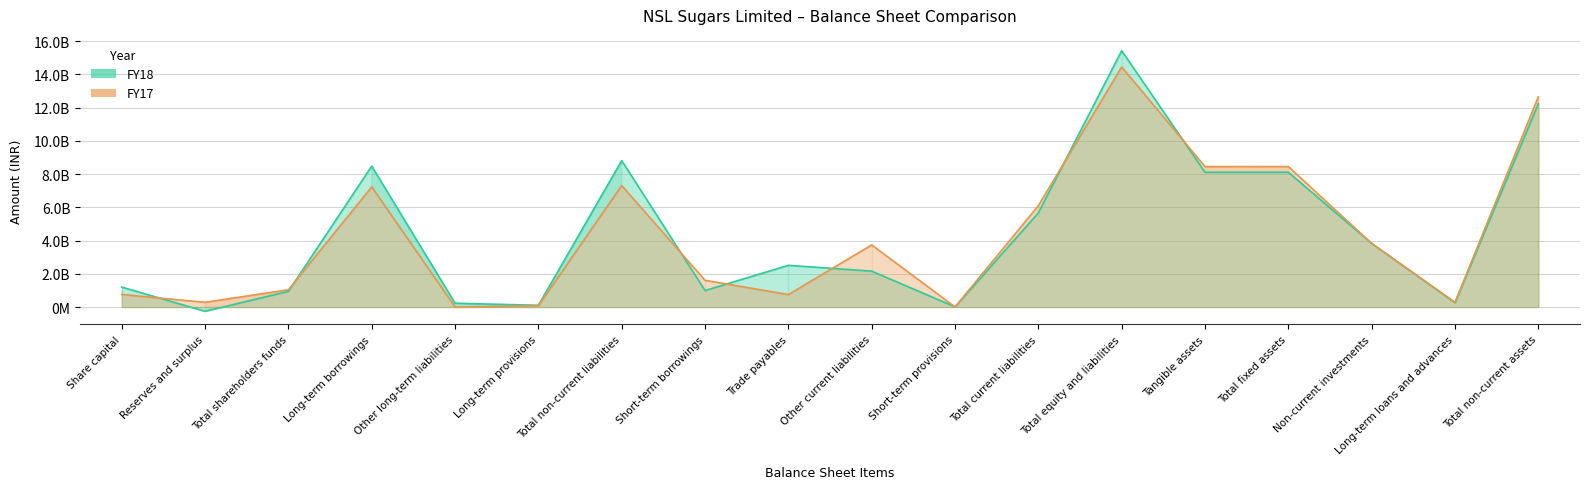

What is the label of the 10th point from the right?

Trade payables